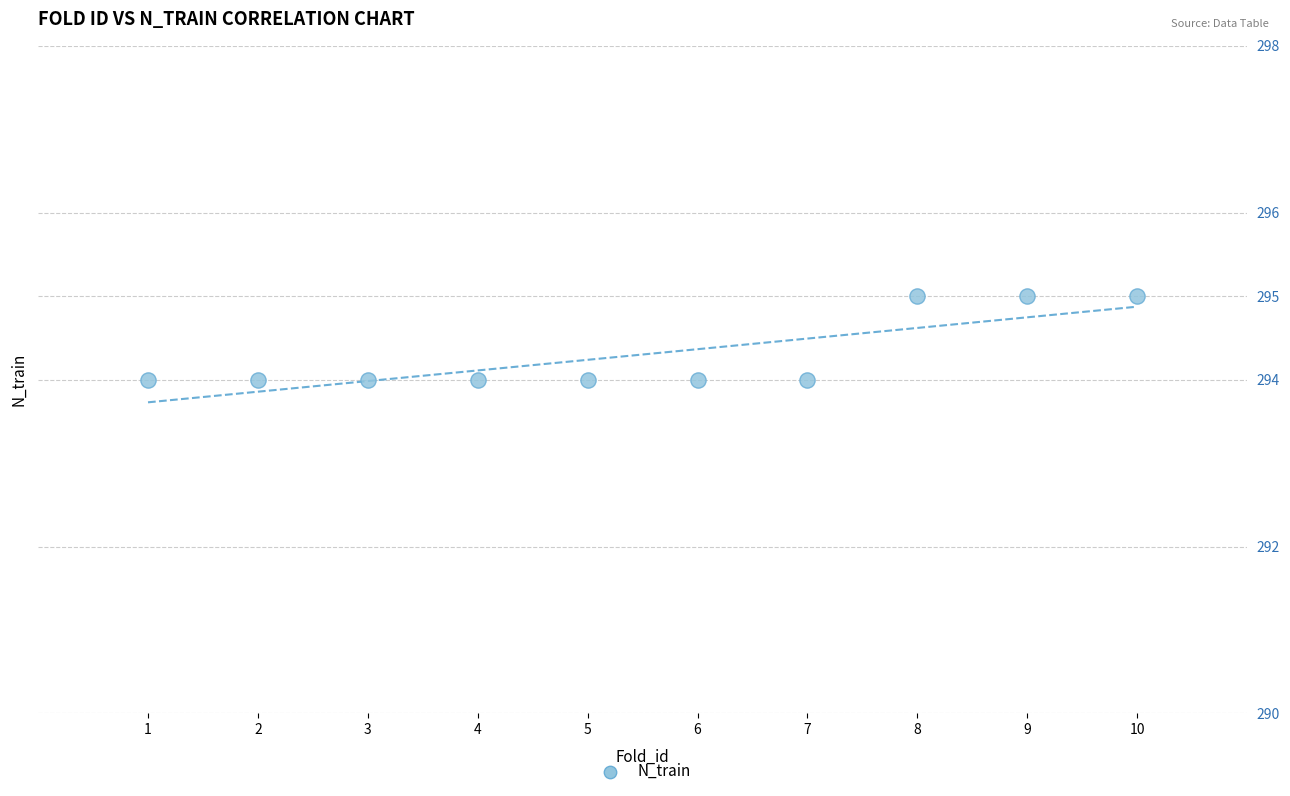

What is the range of X values (max minus min)?

9